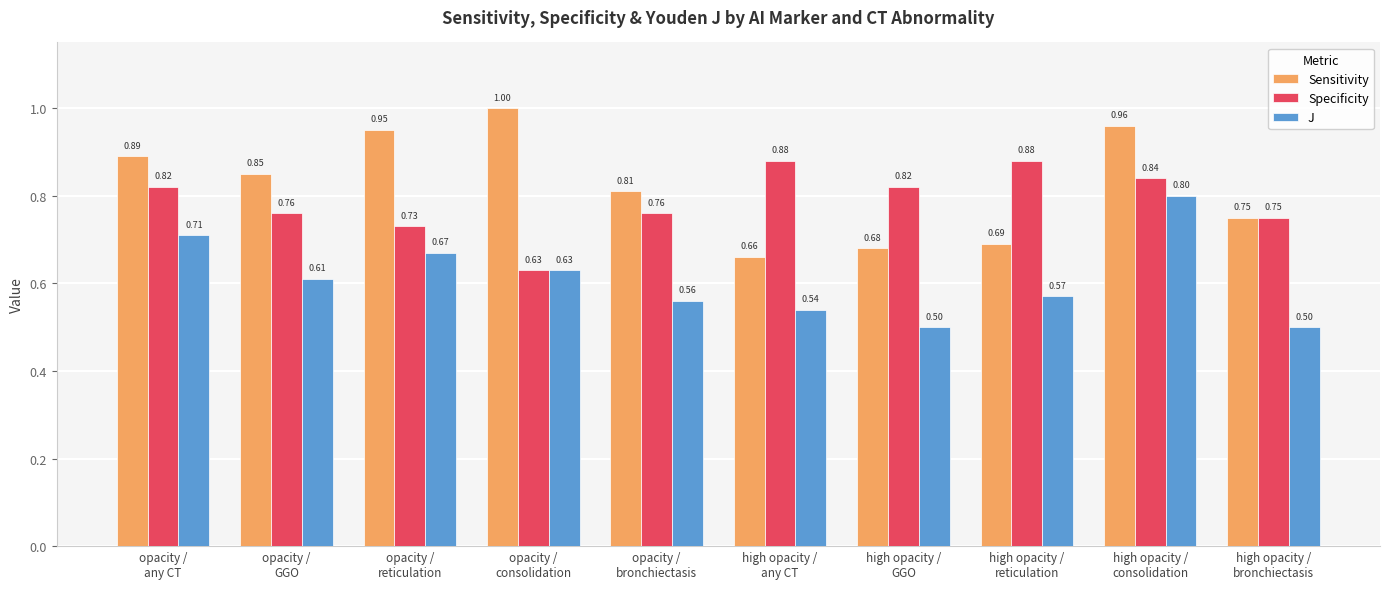

Where is Sensitivity nearest to the value 0?

high opacity /
any CT